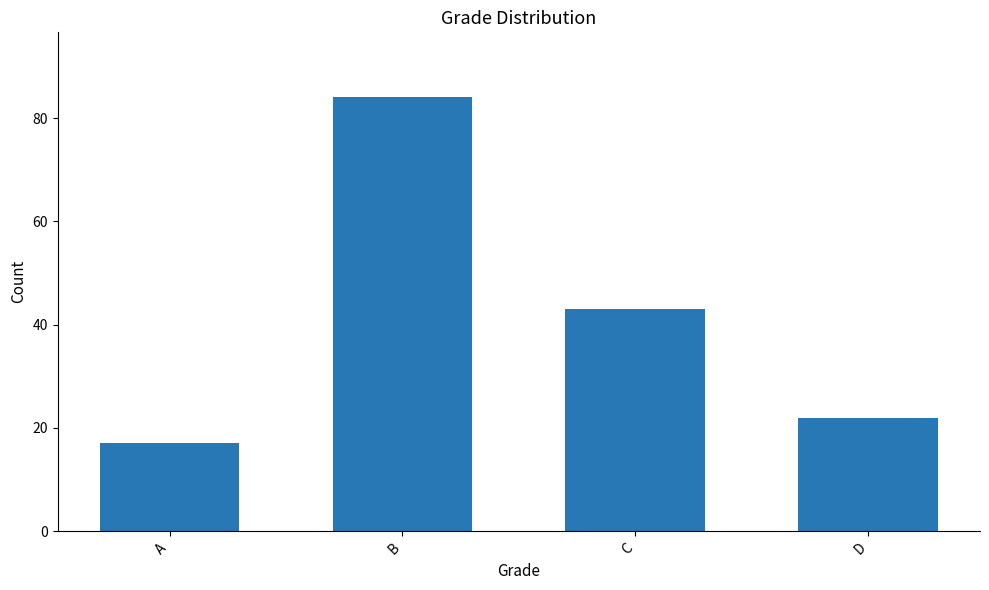

At which category does the chart reach its peak across all series?

B